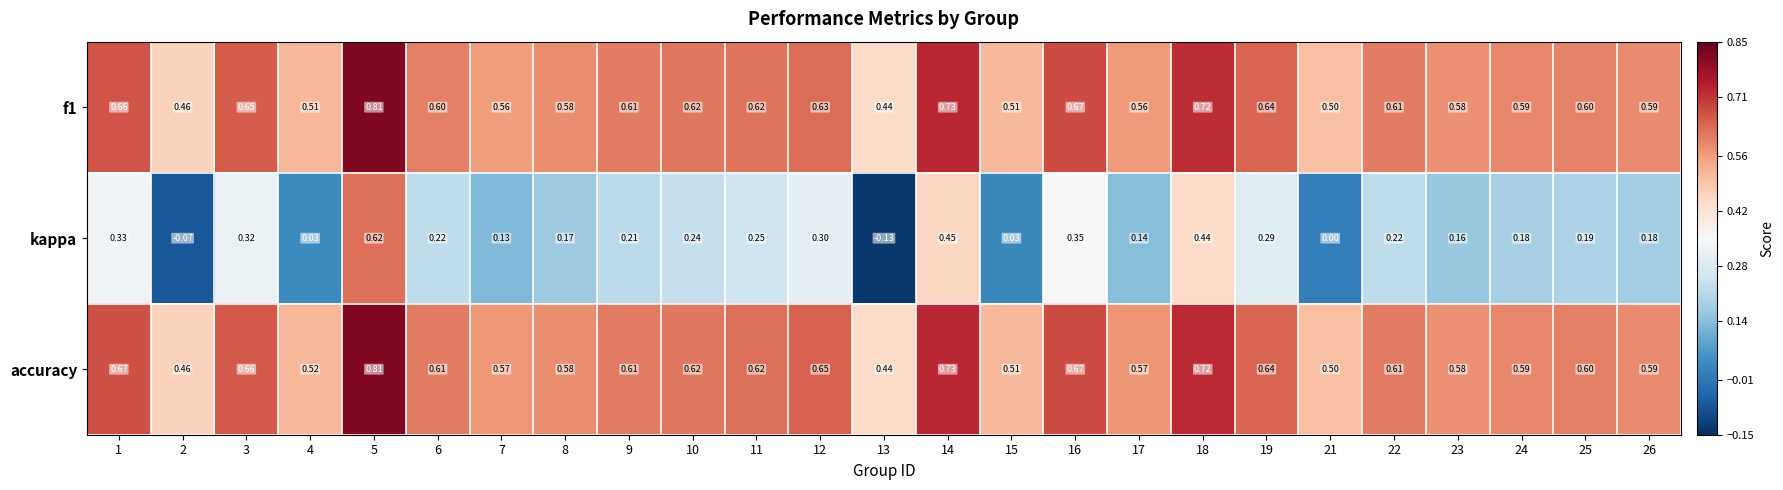

How many series are shown in this chart?

3